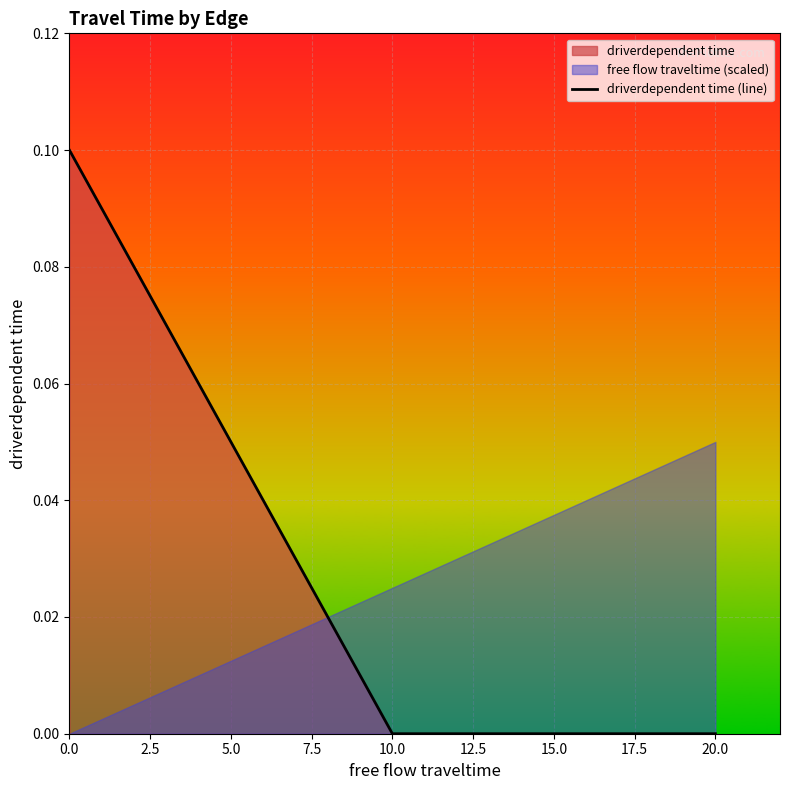

How many data points are above 0?

2